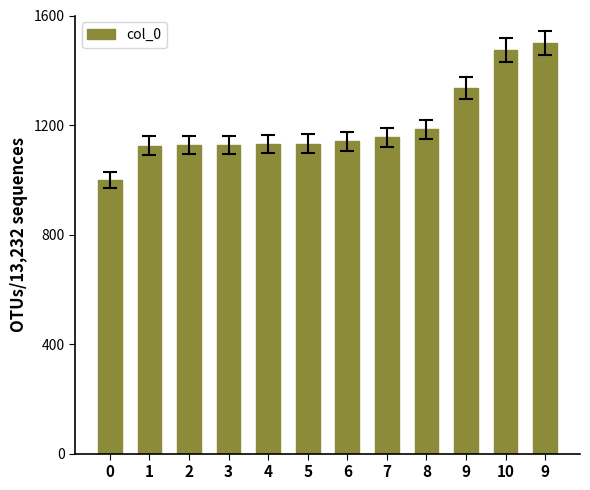

What is the difference between the maximum and minimum values?

500.0